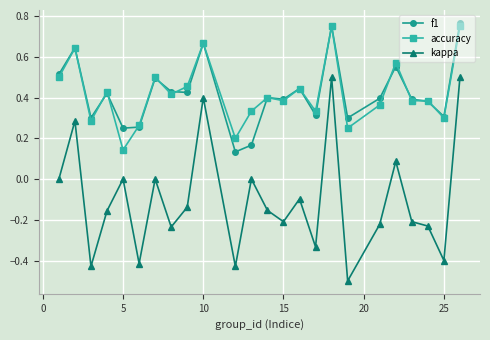

True or false: kappa and f1 intersect in this chart.

False